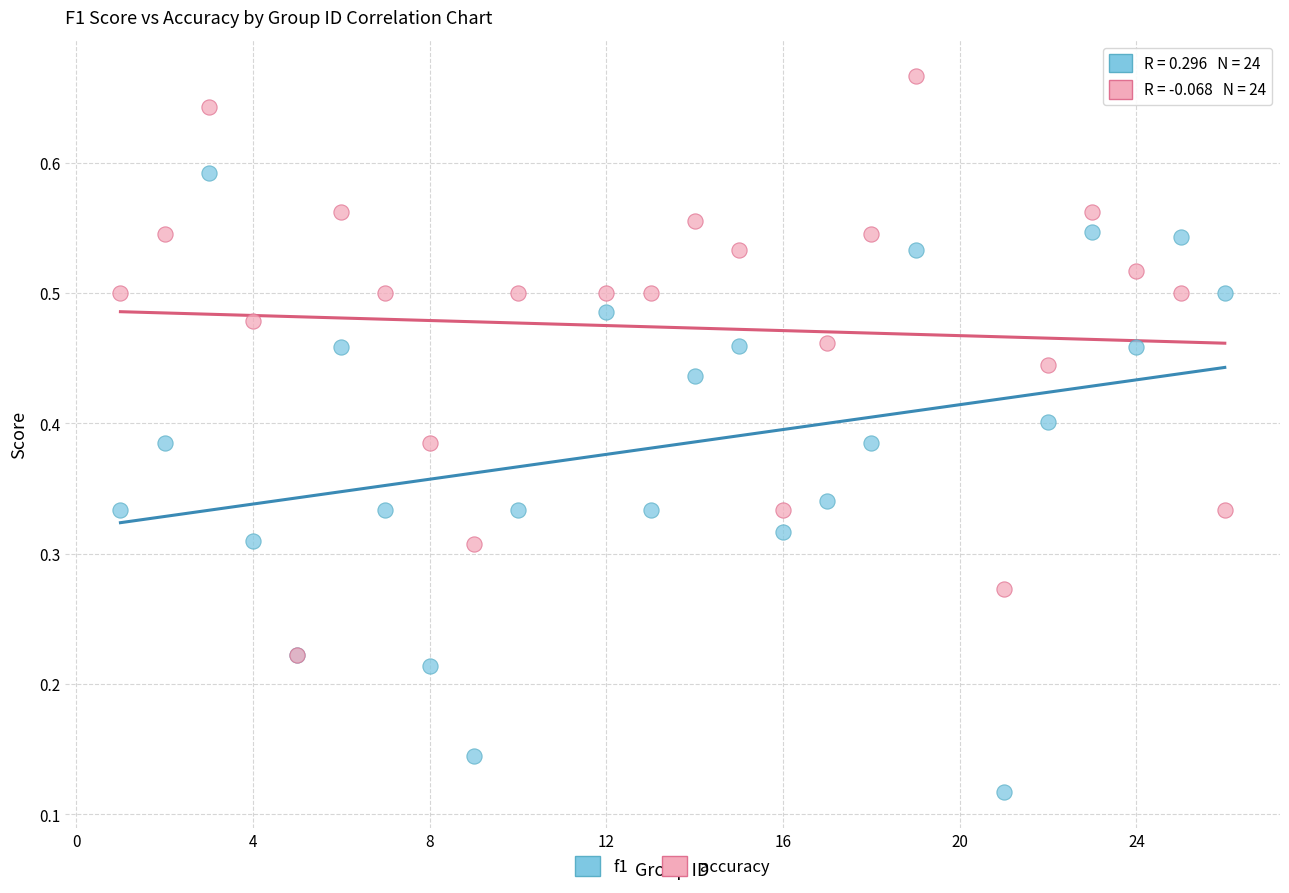

Which series has the largest Y range (max minus min)?

f1